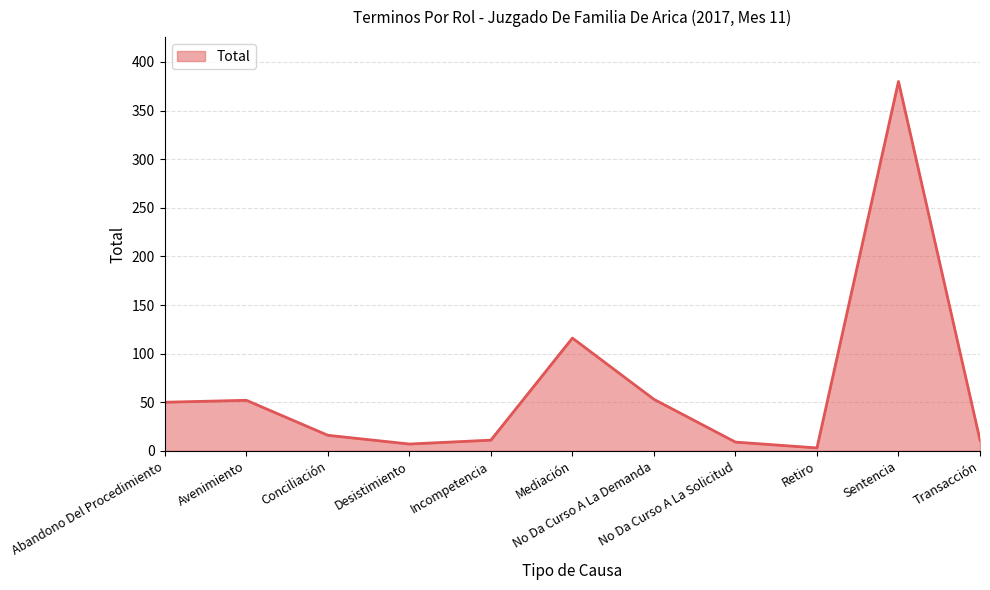

Does the chart display data point markers on the line(s)?

No